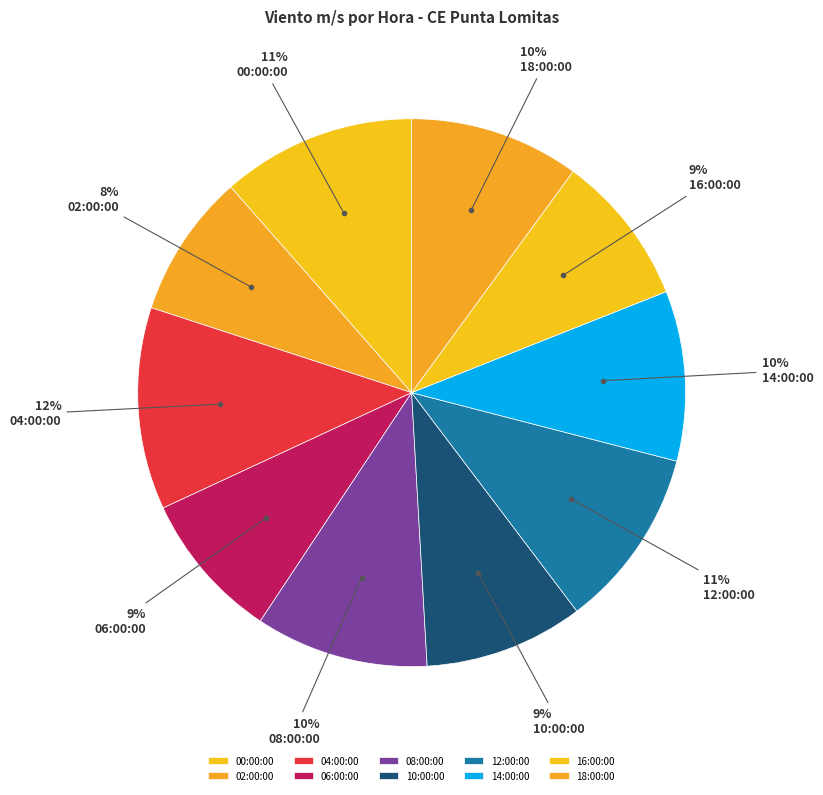

Does 06:00:00 represent more than half of the total?

No